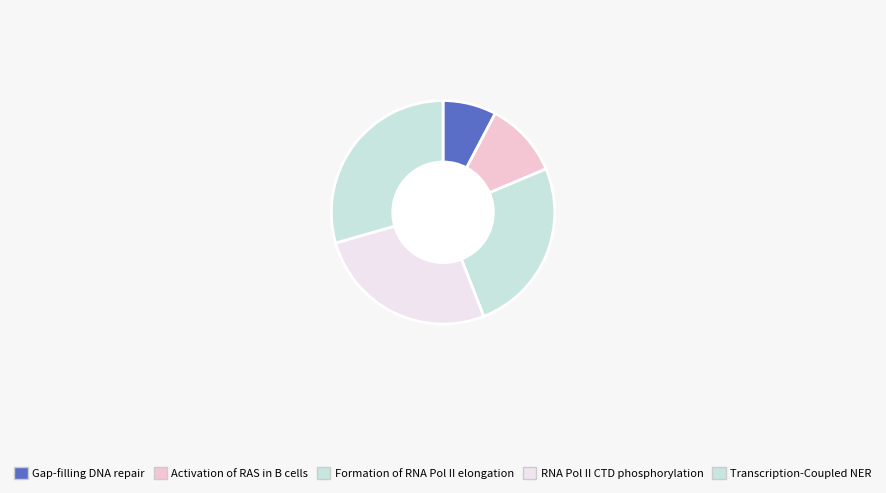

To the nearest percent, what percentage of the pie is Gap-filling DNA repair?

8%